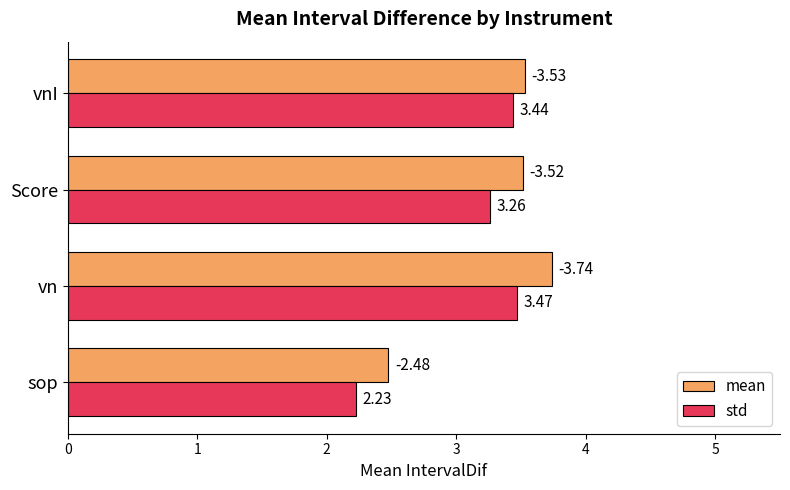

At which category does the chart reach its minimum across all series?

sop